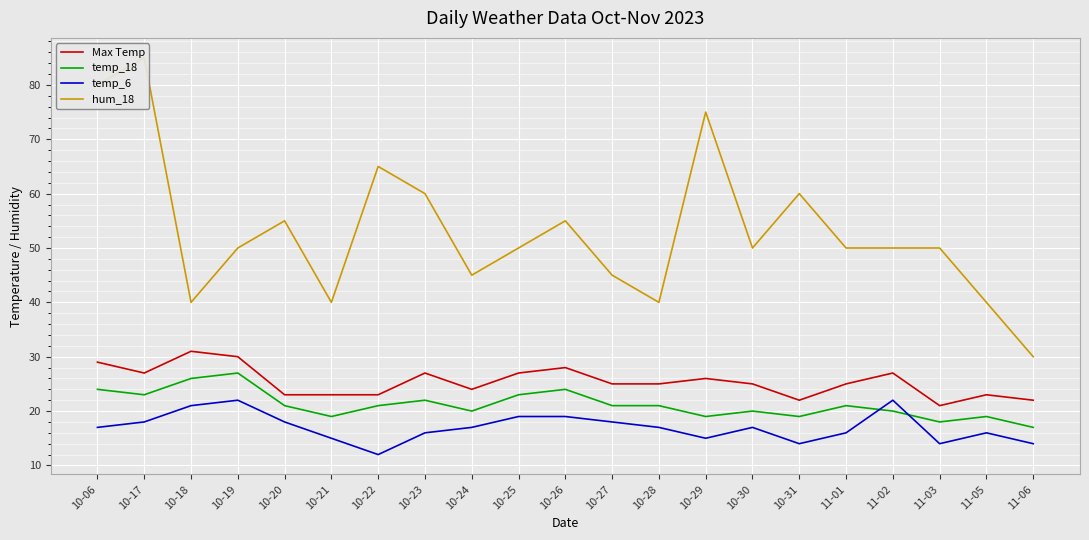

At how many categories does at least one series exceed 83?

1